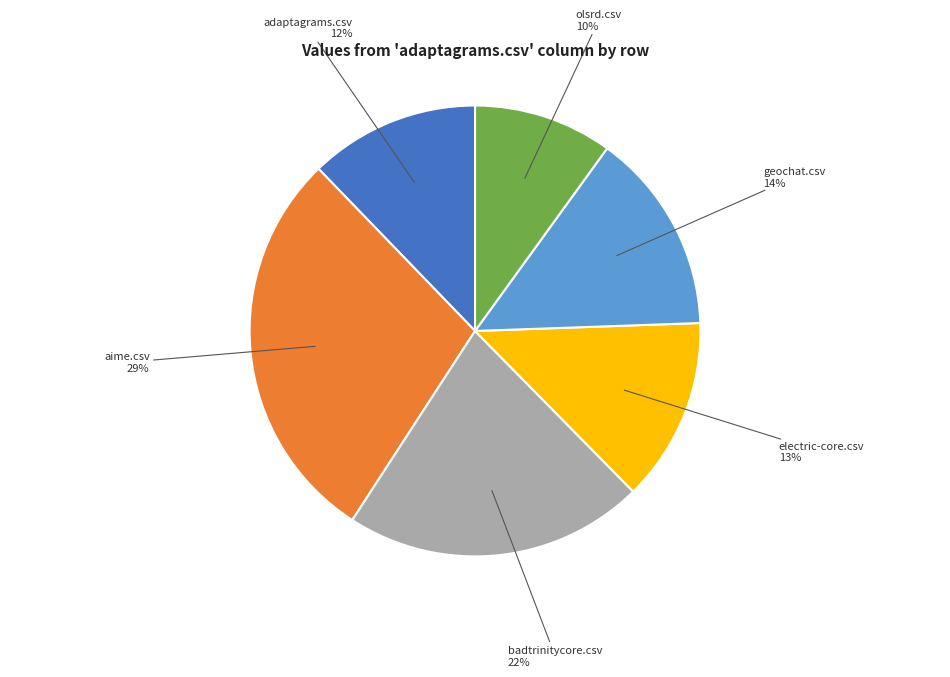

To the nearest percent, what portion does adaptagrams.csv represent?

12%